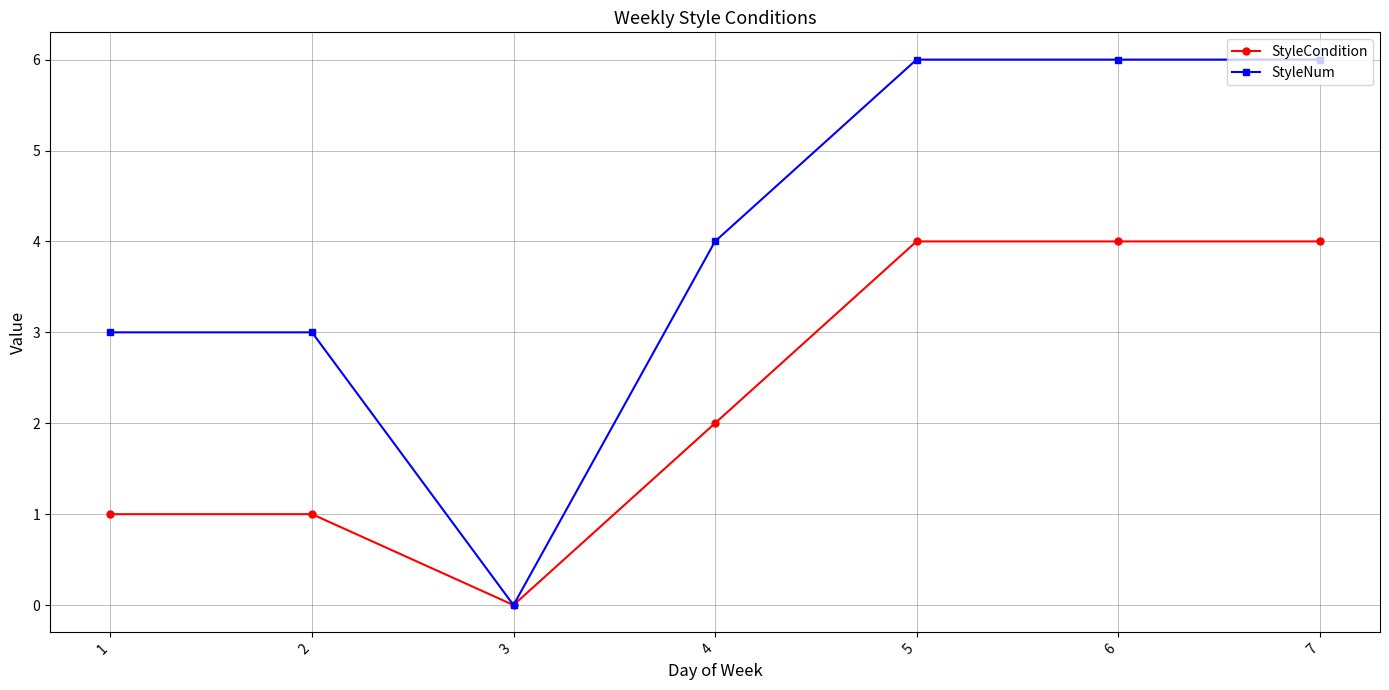

At 2, list the series in order from smallest to largest.

StyleCondition, StyleNum